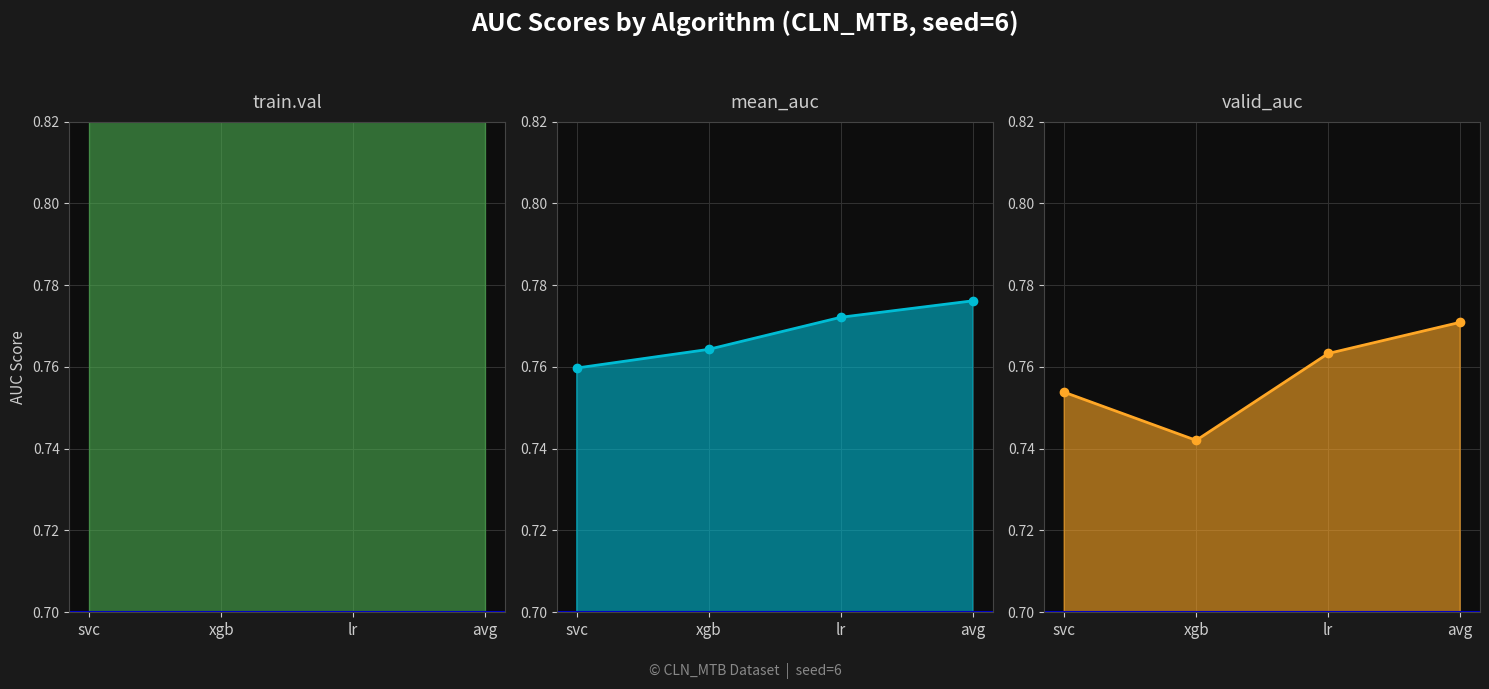

What is the value of the mean_auc point at the 3rd from the left?

0.8